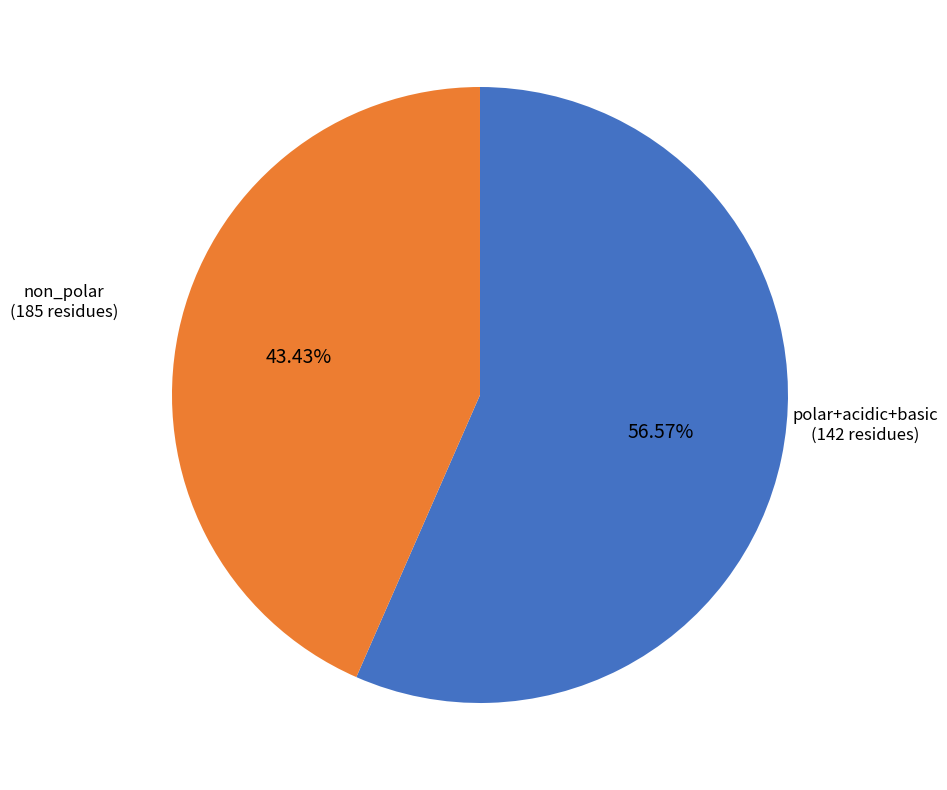

To the nearest percent, what is the average slice percentage?

50%